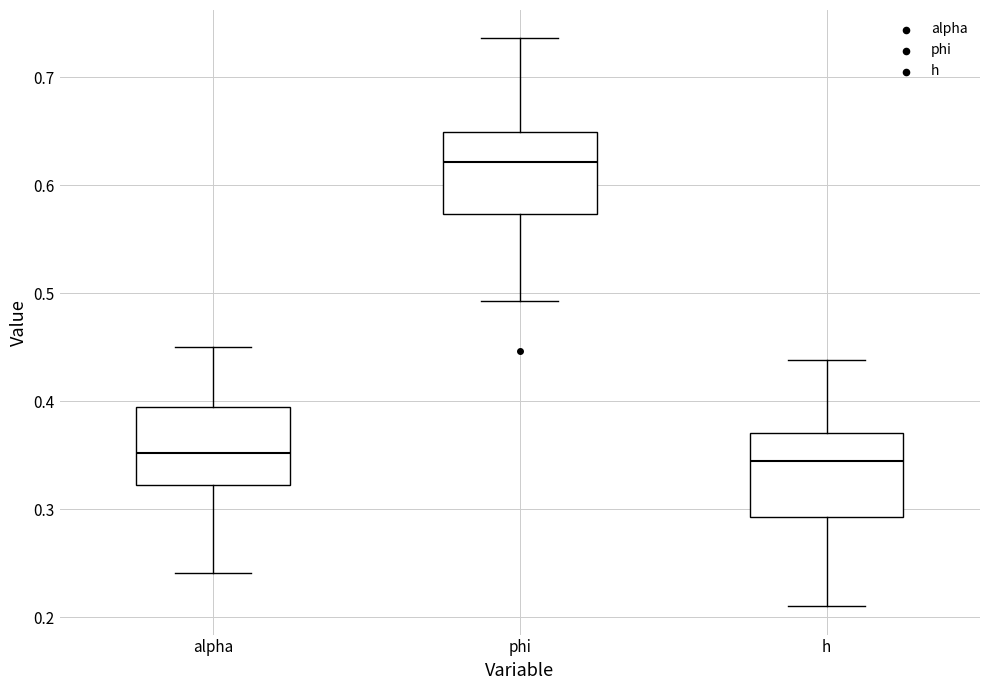

Where is the lower edge of the box for phi on the y-axis? The values are not printed on the chart, so give them approximately, as read against the axis.

0.57